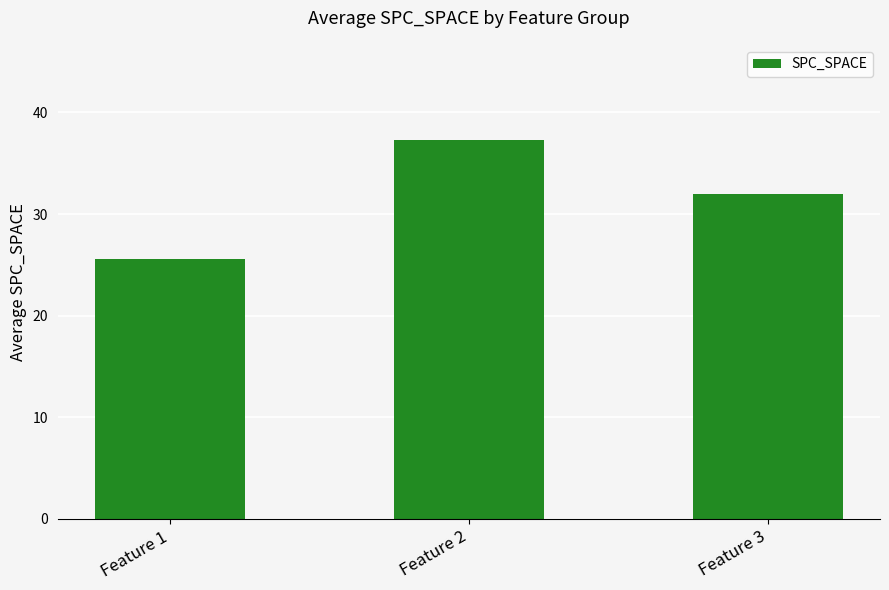

What is the difference between the values at Feature 2 and Feature 1?

11.7